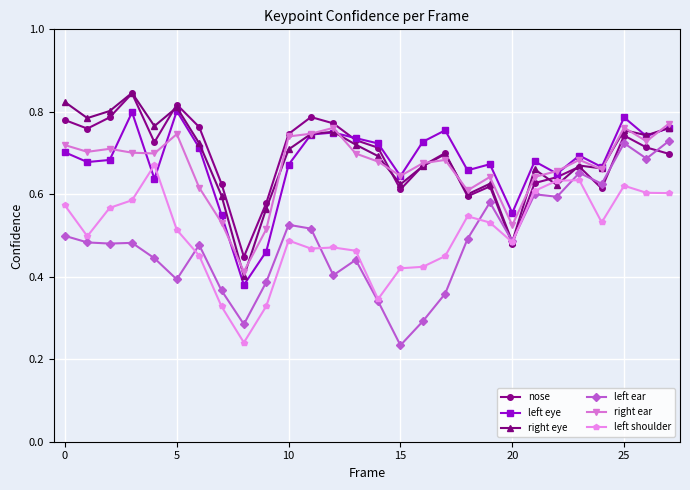

True or false: right eye has more than 1 interior local peaks.

True